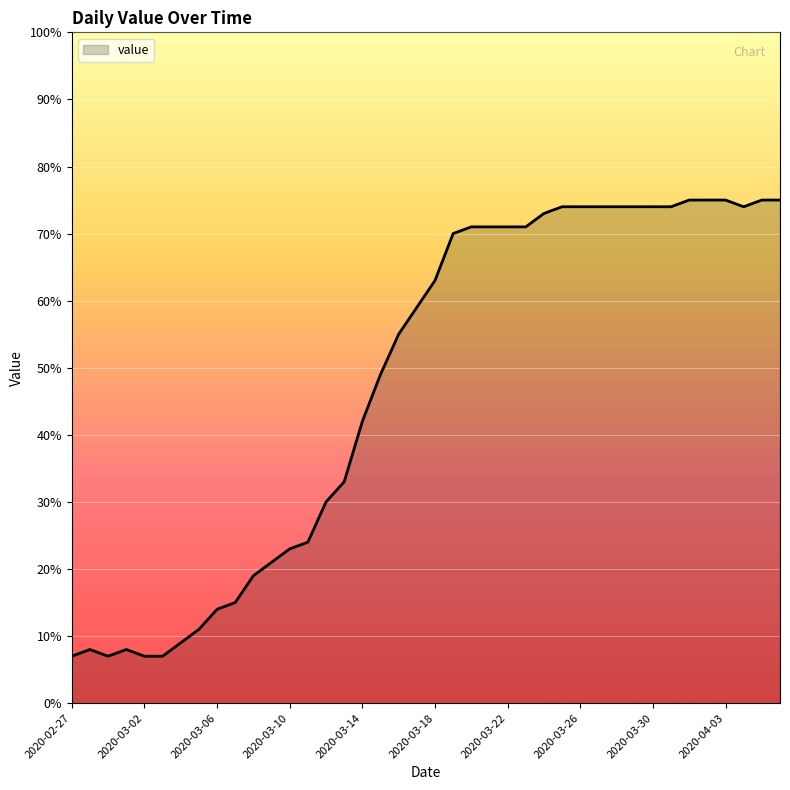

What is the difference between the second highest and minimum values?

68